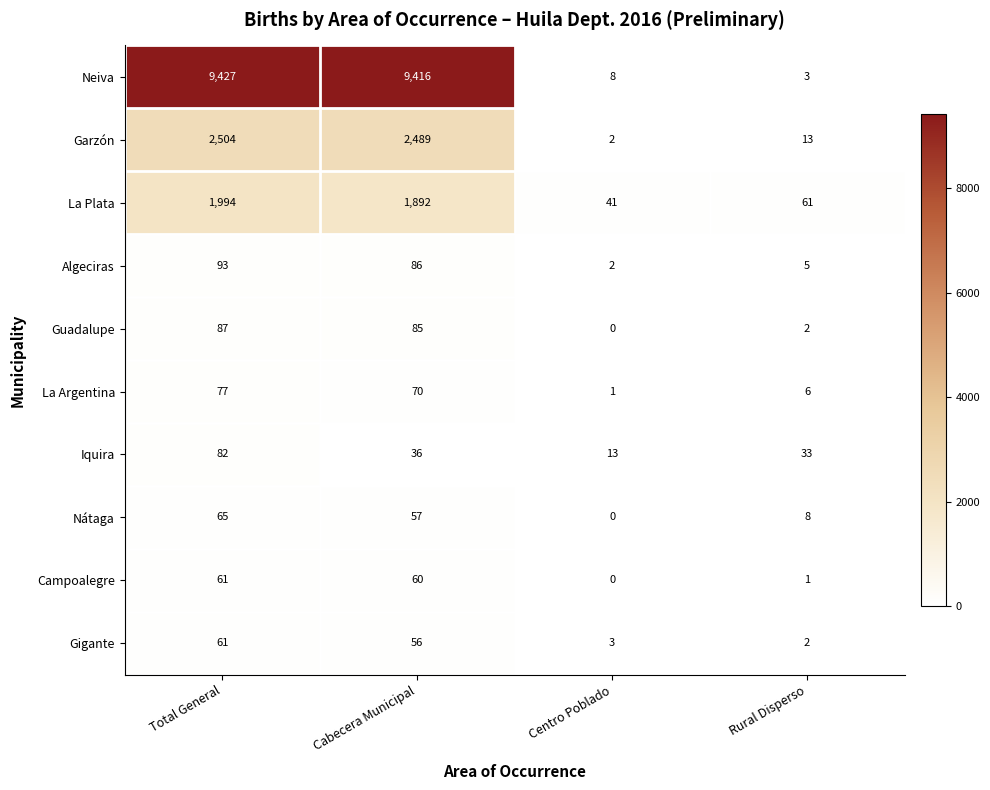

At how many categories does at least one series exceed 2336?

2